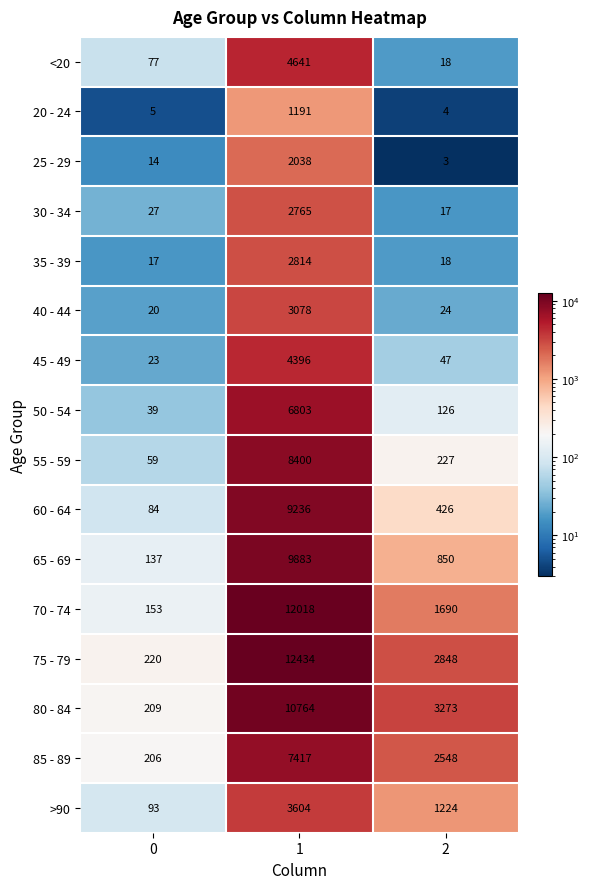

At which category is the sum across all series the highest?

1